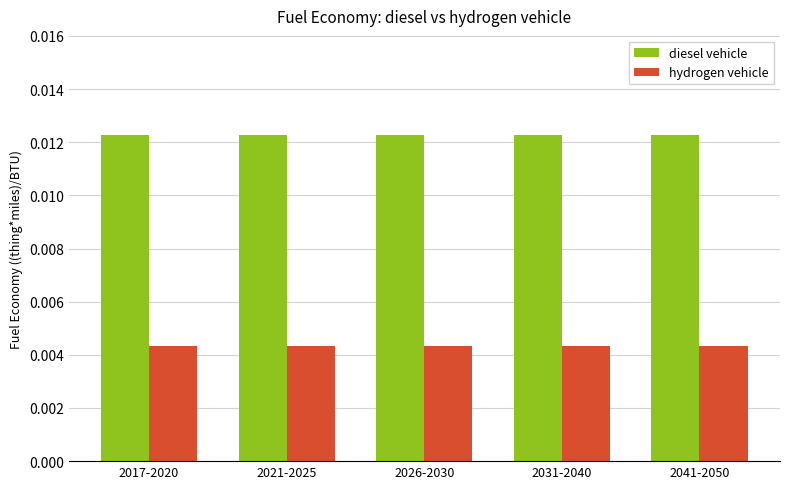

What is the label of the 1st bar from the right?

2041-2050